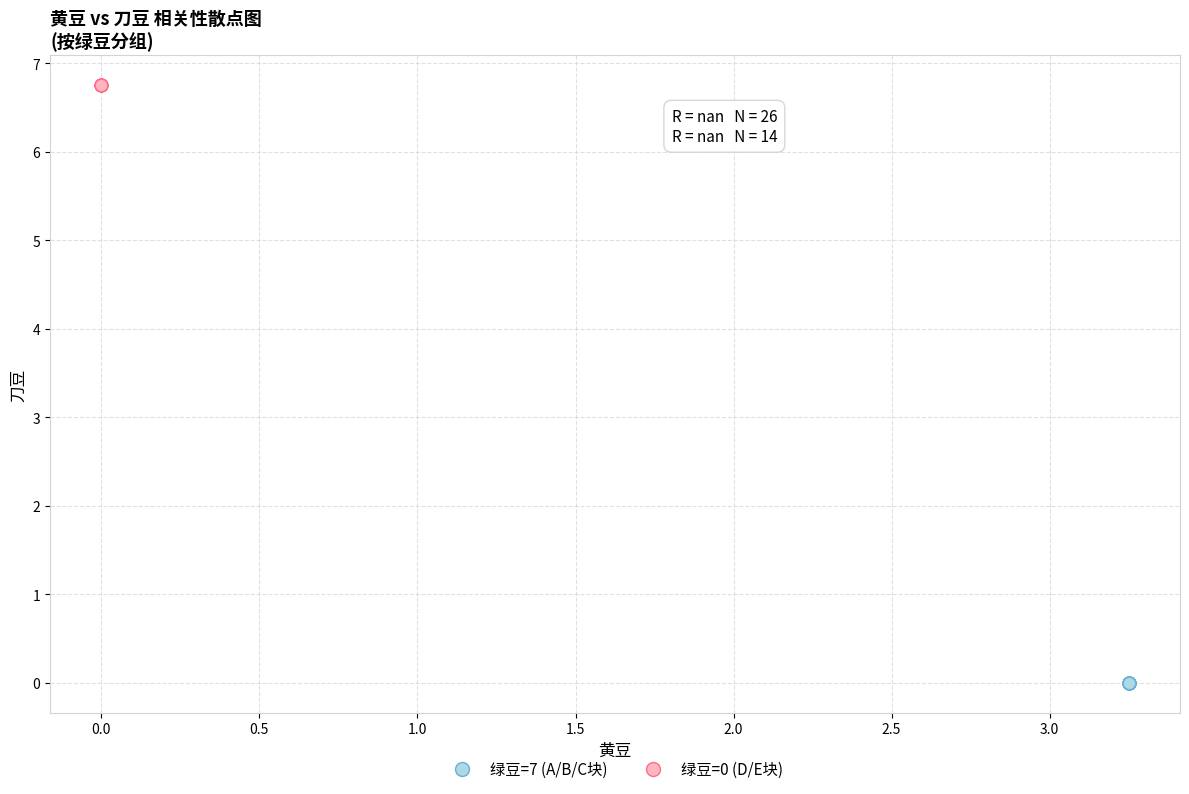

Which series contains the highest Y value?

绿豆=0 (D/E块)